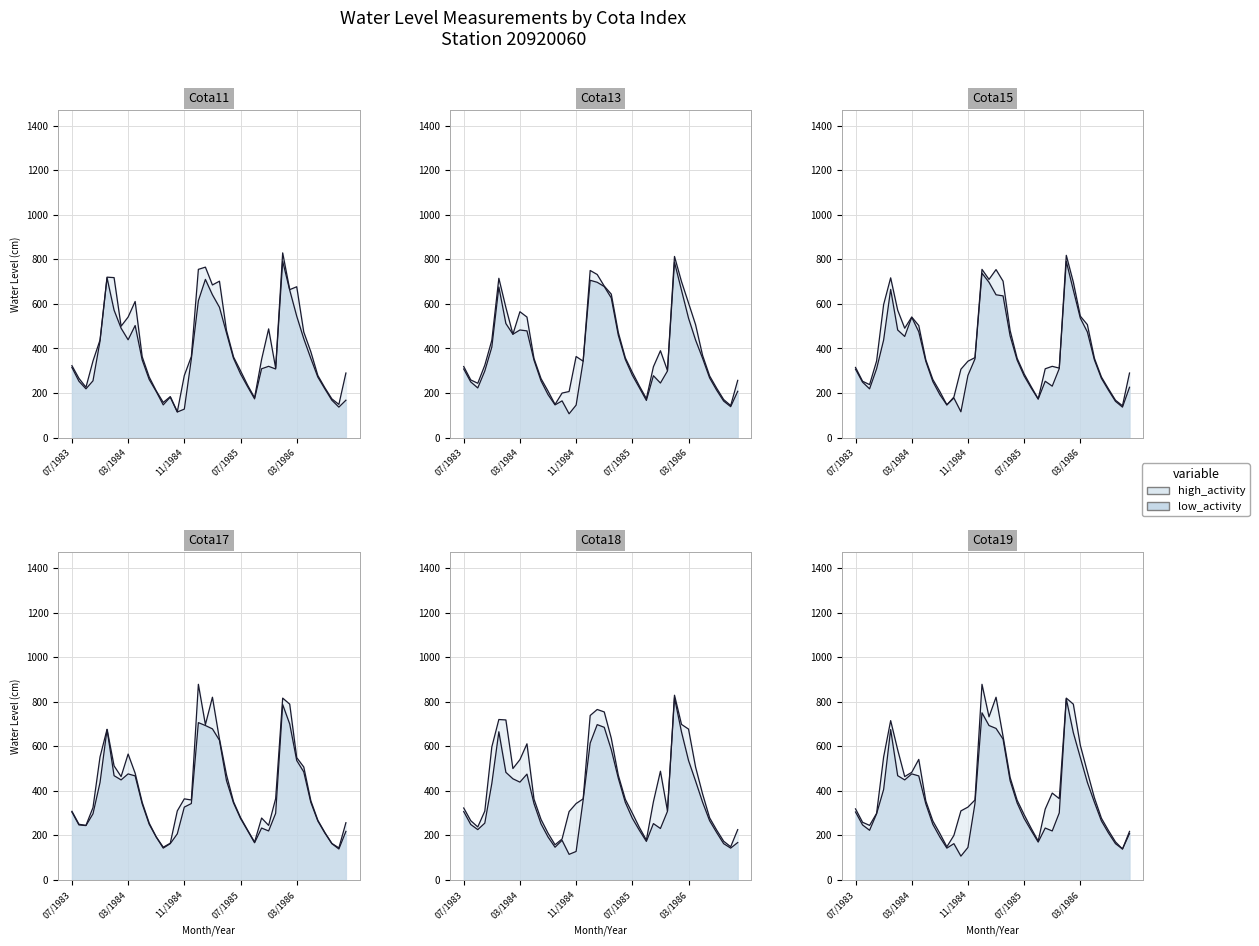

Which series changed the most between 01/1984 and 04/1986?

Cota11